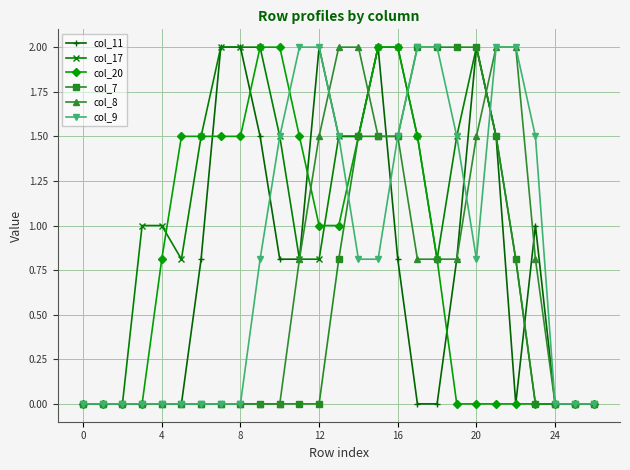

What is the highest value of the col_11 series?

2.0